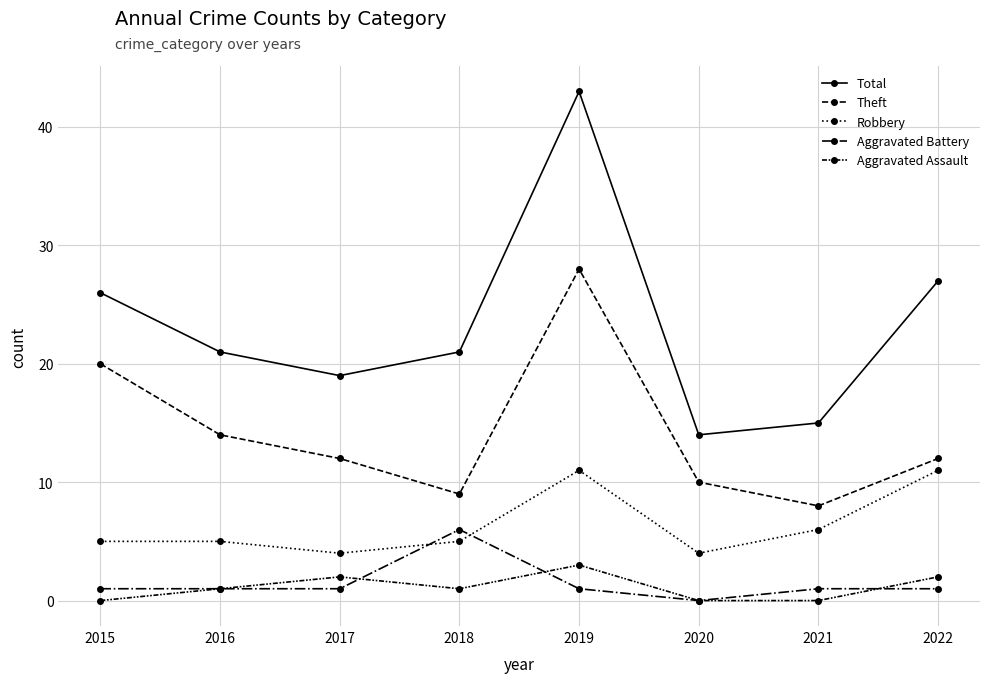

At how many categories does at least one series exceed 8?

8